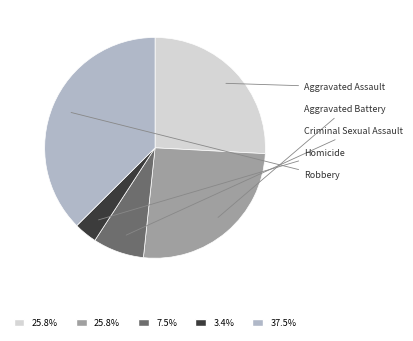

Between Aggravated Assault and Robbery, which is larger?

Robbery